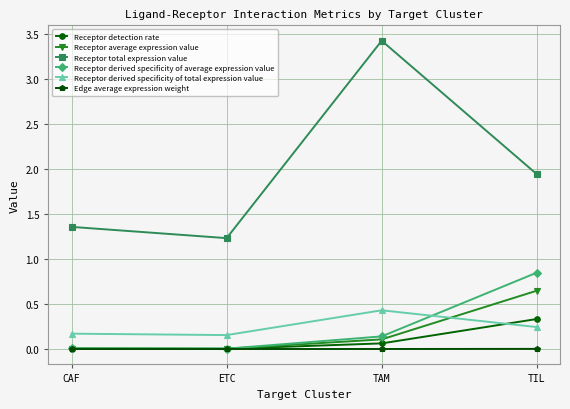

True or false: Receptor derived specificity of average expression value and Receptor total expression value intersect in this chart.

False